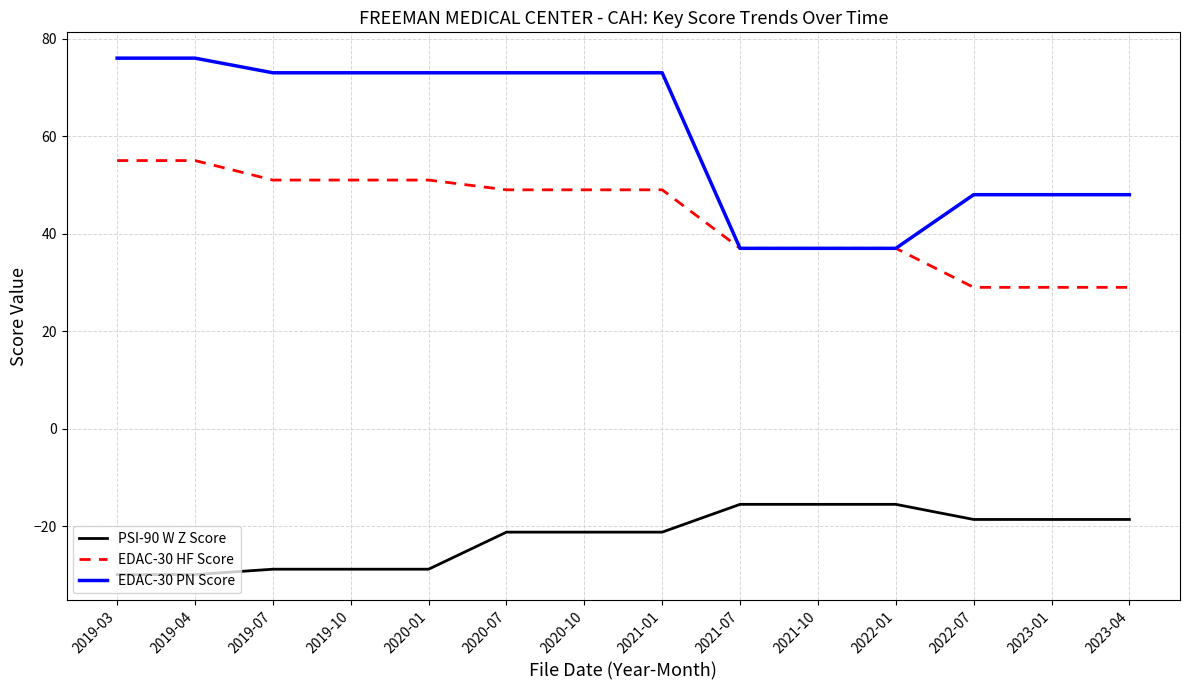

How many values in the PSI-90 W Z Score series exceed -21?

6